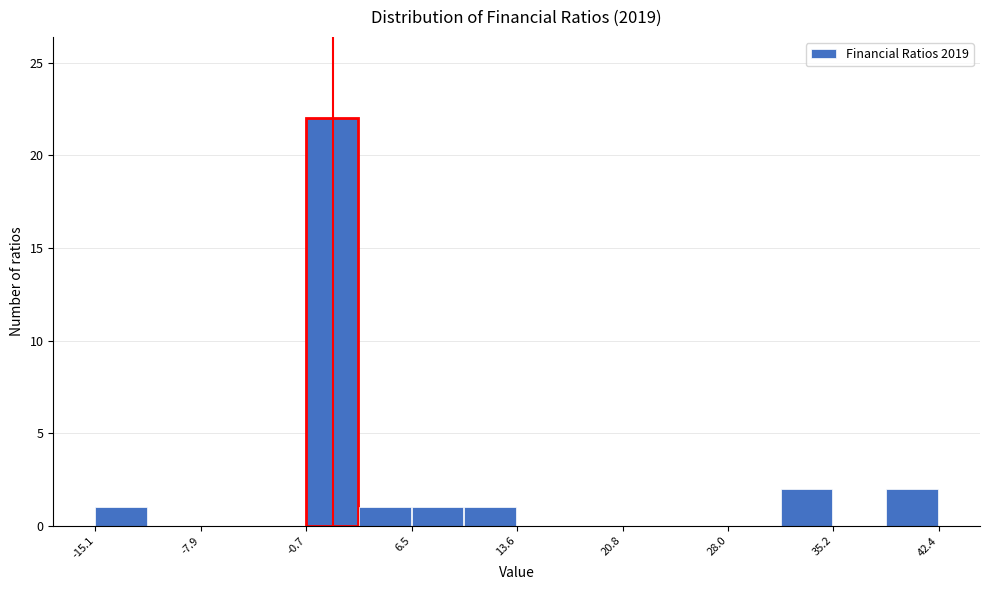

Around what value on the x-axis is the tallest bar? Give the approximate position of its centre, as read against the axis.

1